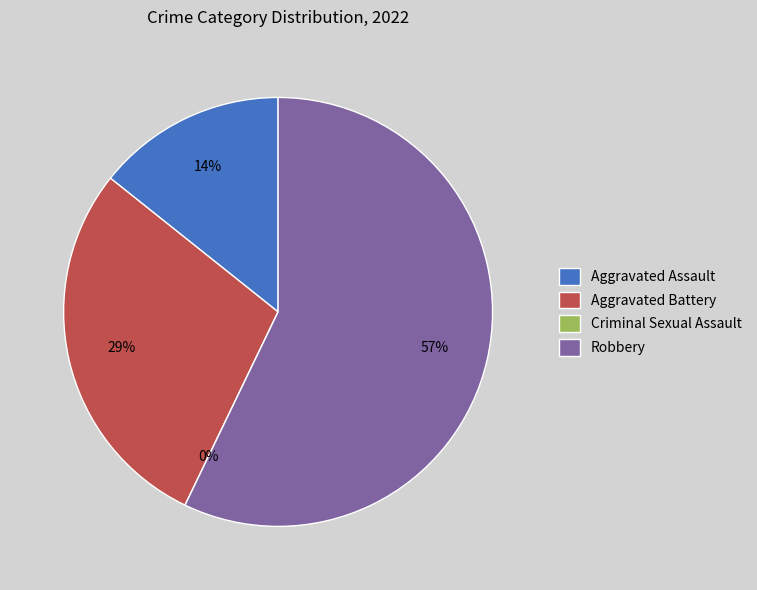

How many slices are in this pie chart?

4